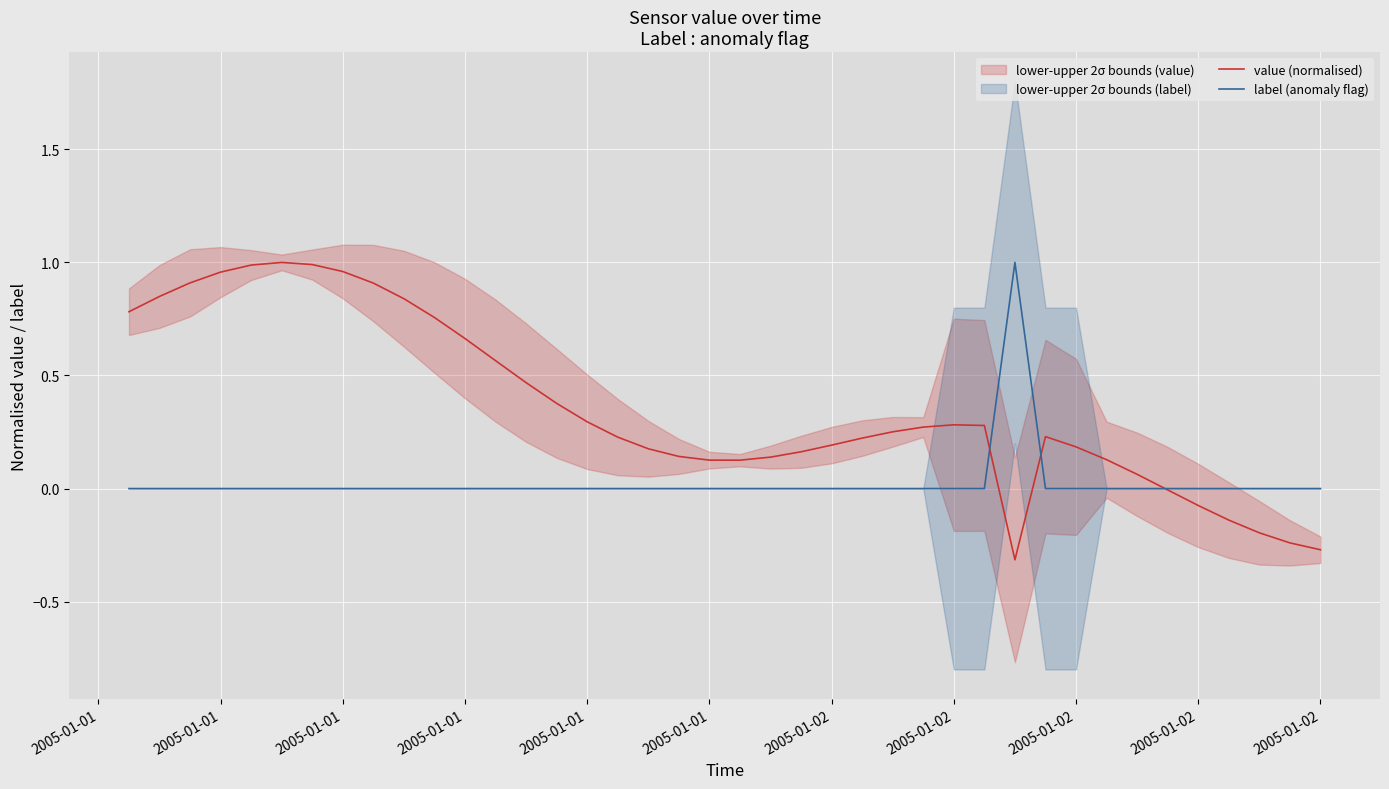

Rank the series by their average value, from highest to lowest.

value (normalised), label (anomaly flag)